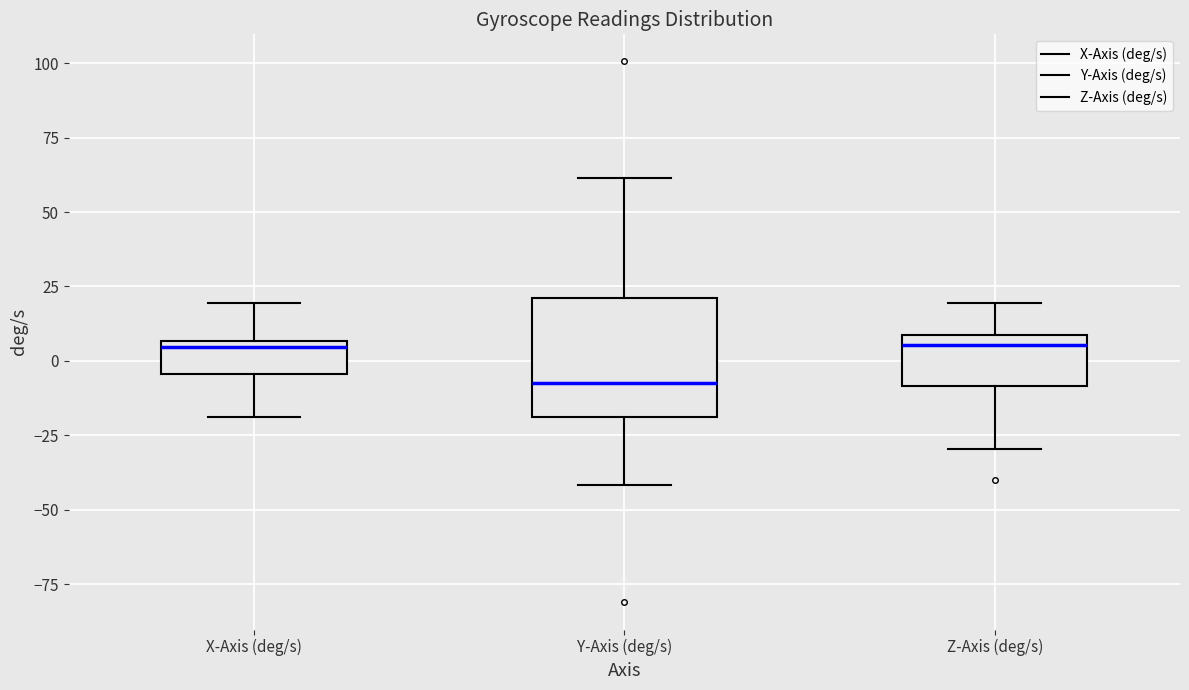

Where does the upper whisker of the box for Y-Axis (deg/s) end on the y-axis? The values are not printed on the chart, so give them approximately, as read against the axis.

60